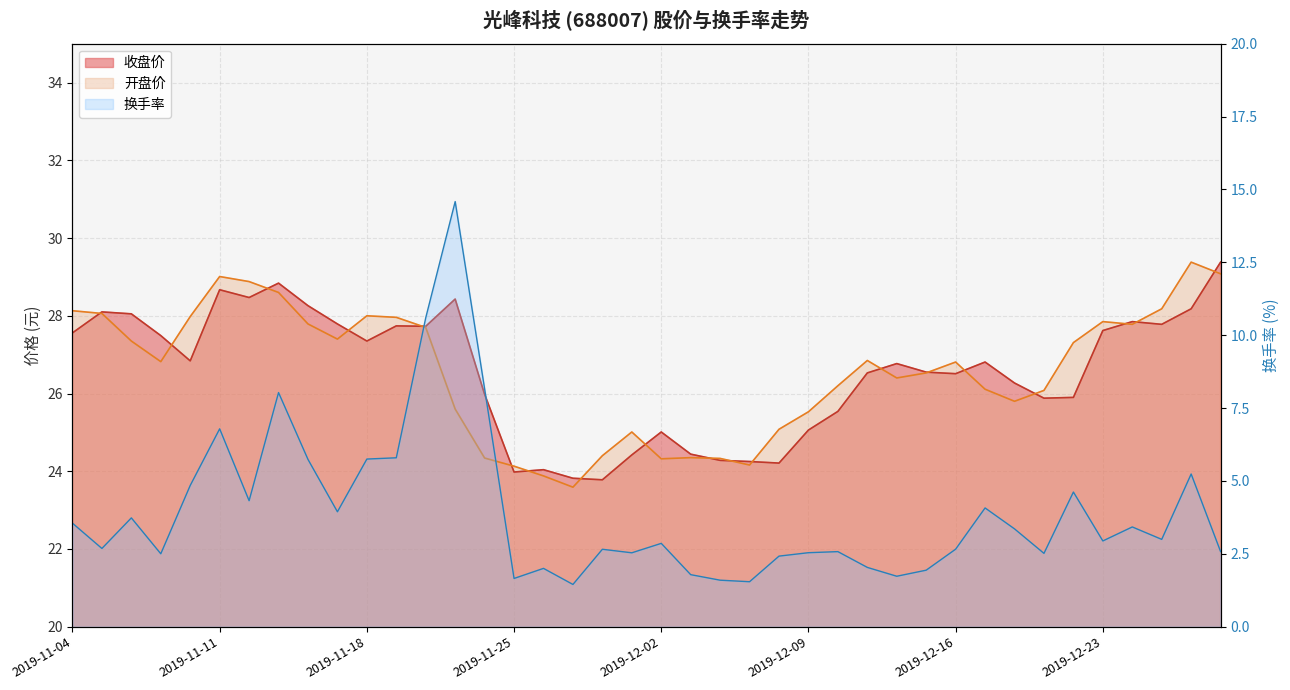

Where does the 开盘价 series first go above 26?

2019-11-04